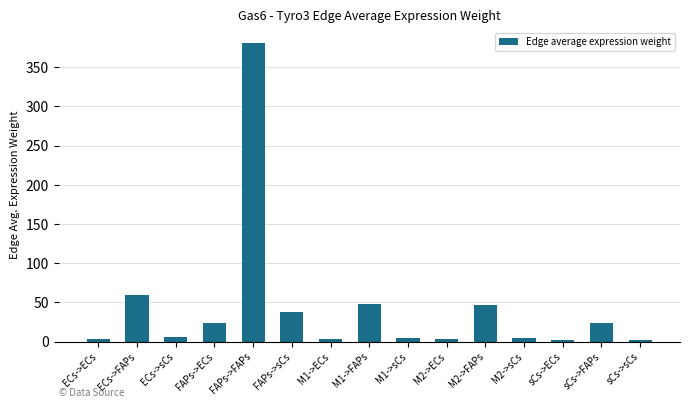

Between sCs->FAPs and ECs->ECs, which is larger?

sCs->FAPs